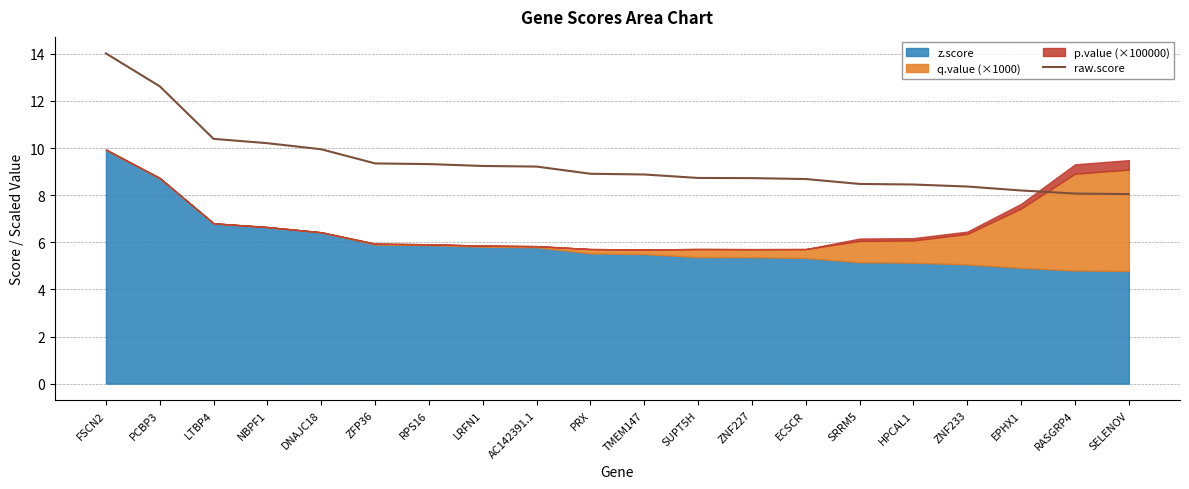

What is the ratio of the value at PCBP3 to the value at DNAJC18?

1.3